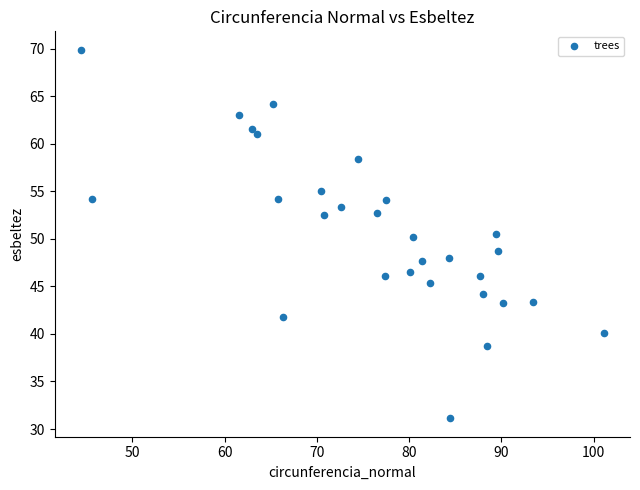

What is the range of X values (max minus min)?

56.7